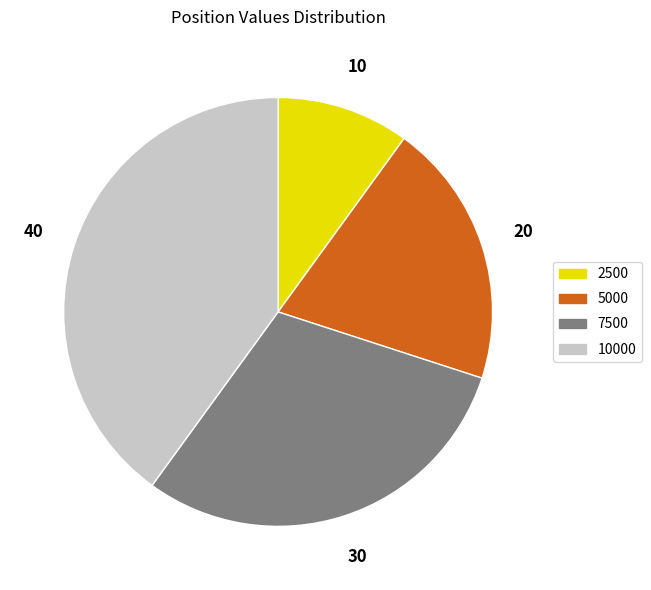

Is the sum of 5000 and 2500 greater than half?

No